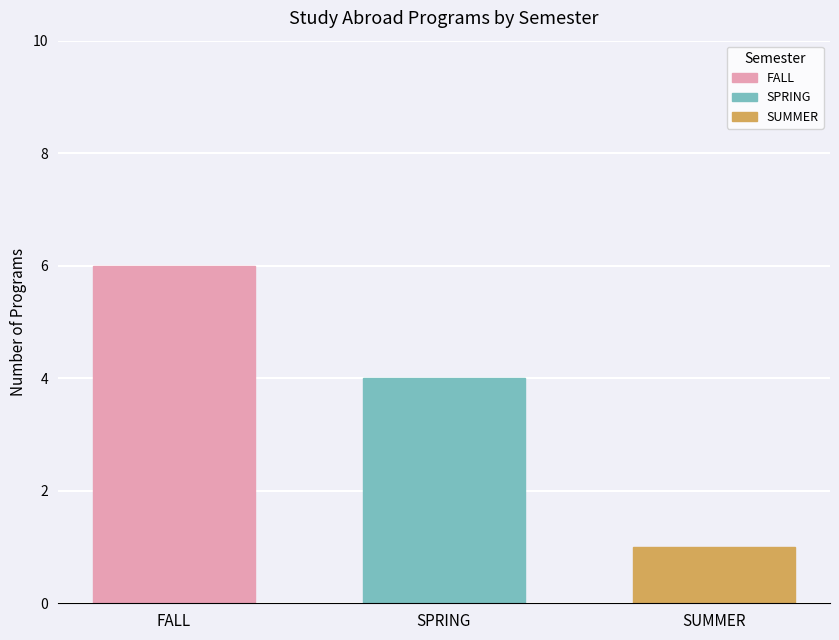

What is the minimum value shown in the chart?

1